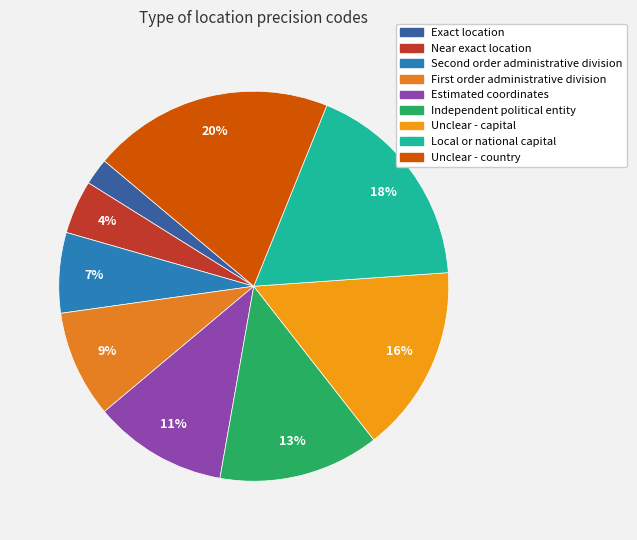

Which has a higher value, Independent political entity or Unclear - country?

Unclear - country